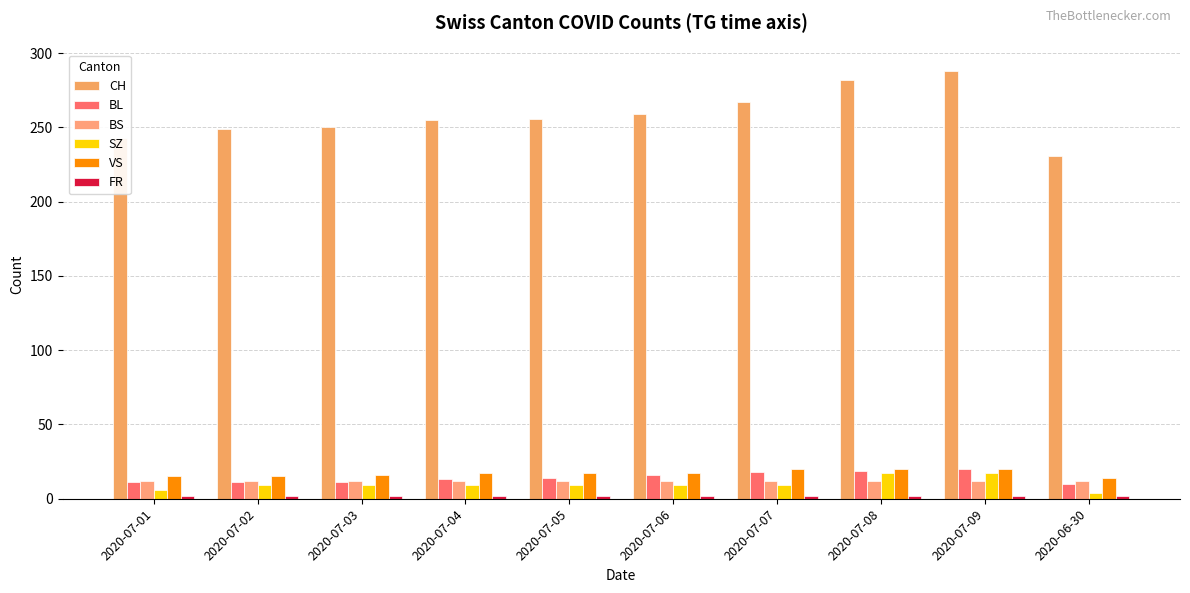

How many groups of bars are there?

10